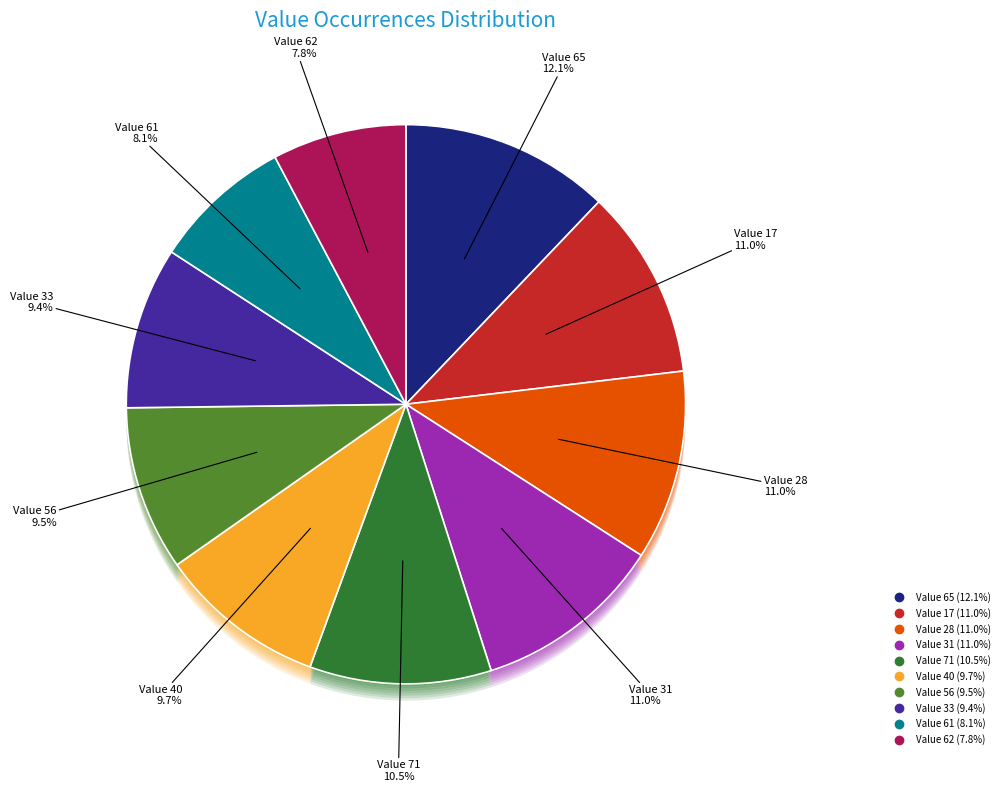

Is there any slice that represents more than half of the pie?

No